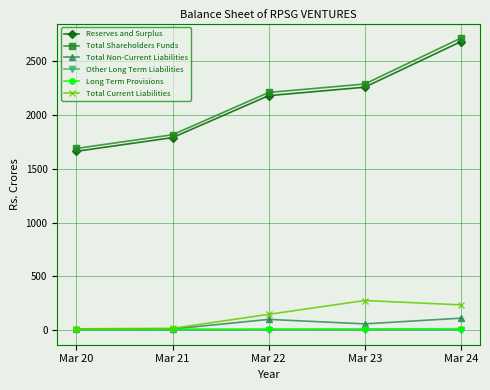

True or false: Total Shareholders Funds has a value of 1816.4 at Mar 21.

True